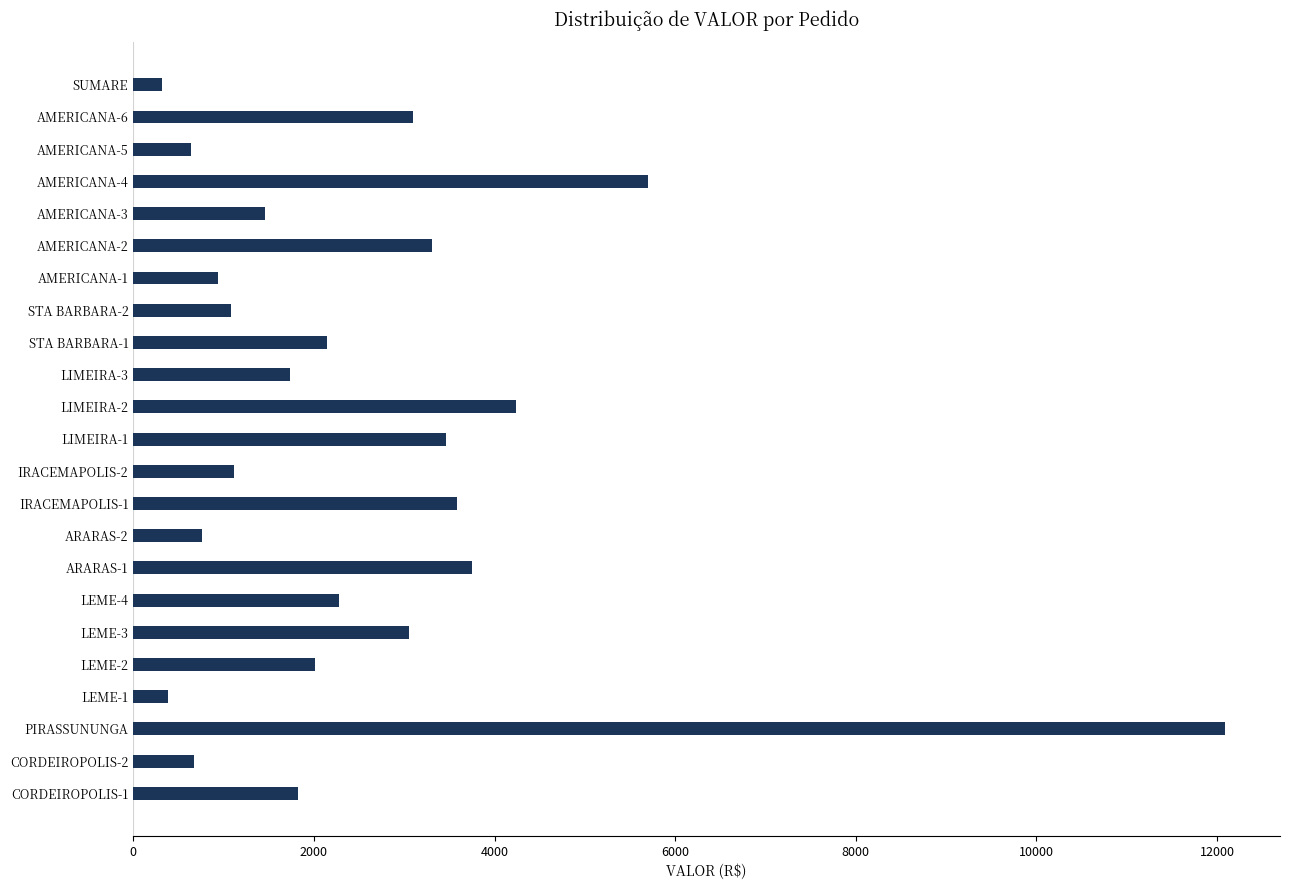

How many series are shown in this chart?

1